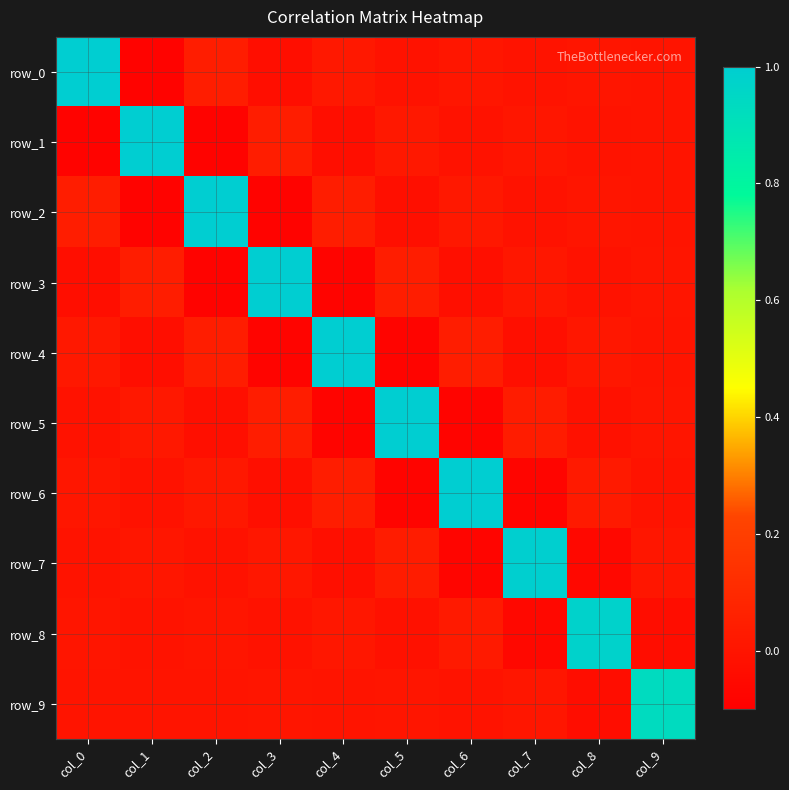

Which category has the lowest value in the row_5 series?

col_4